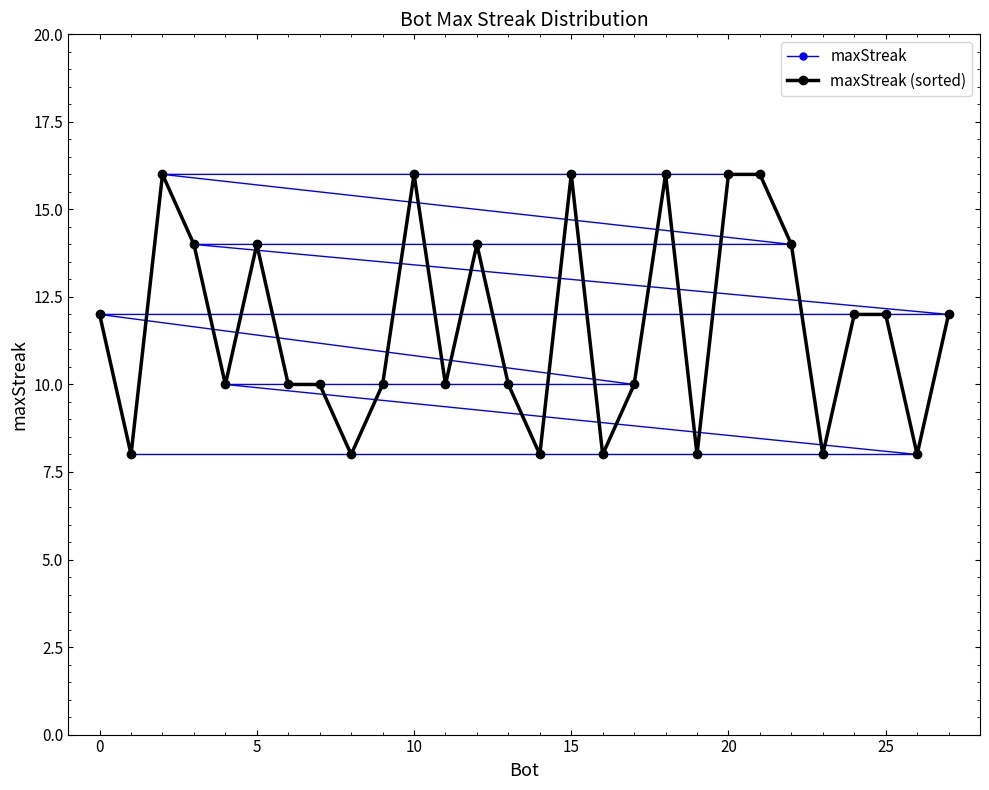

Does the chart have visible grid lines?

No